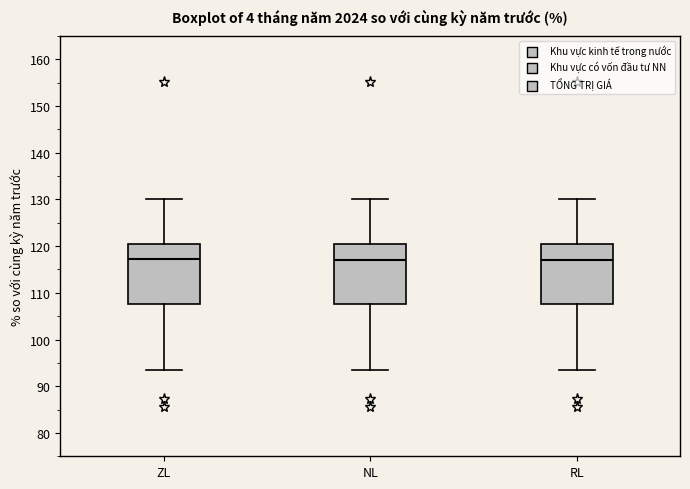

Reading left to right, read every box against the y-axis: the position of its median line, the range the box covers, and the ends of its whiskers. The values are not printed on the chart, so give them approximately, as read against the axis.

ZL: median 117, box 108 to 120, whiskers 93 to 130
NL: median 117, box 108 to 120, whiskers 93 to 130
RL: median 117, box 108 to 120, whiskers 93 to 130